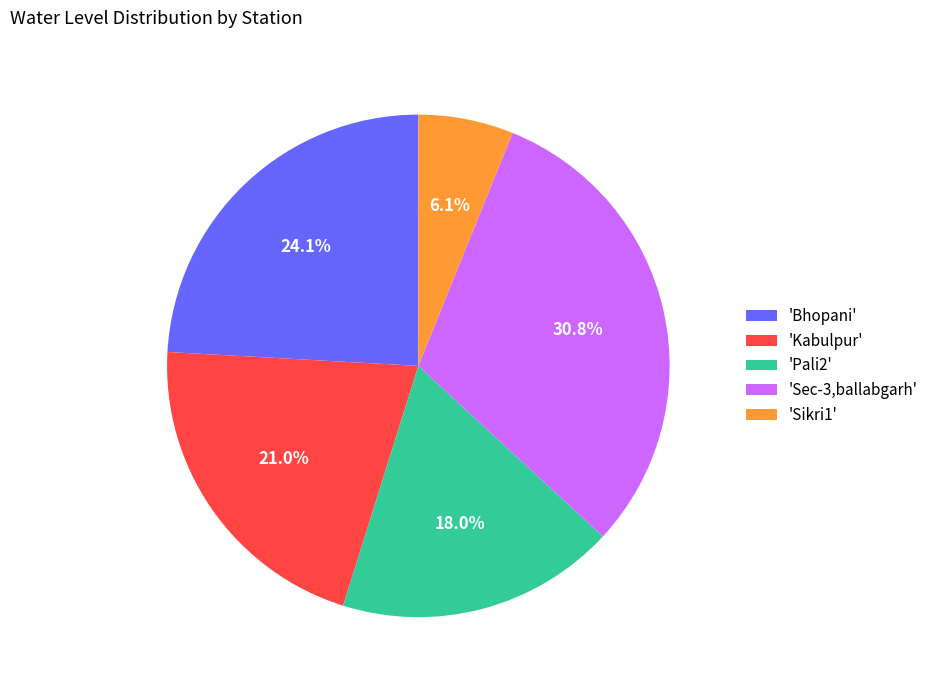

Between 'Kabulpur' and 'Sikri1', which is larger?

'Kabulpur'